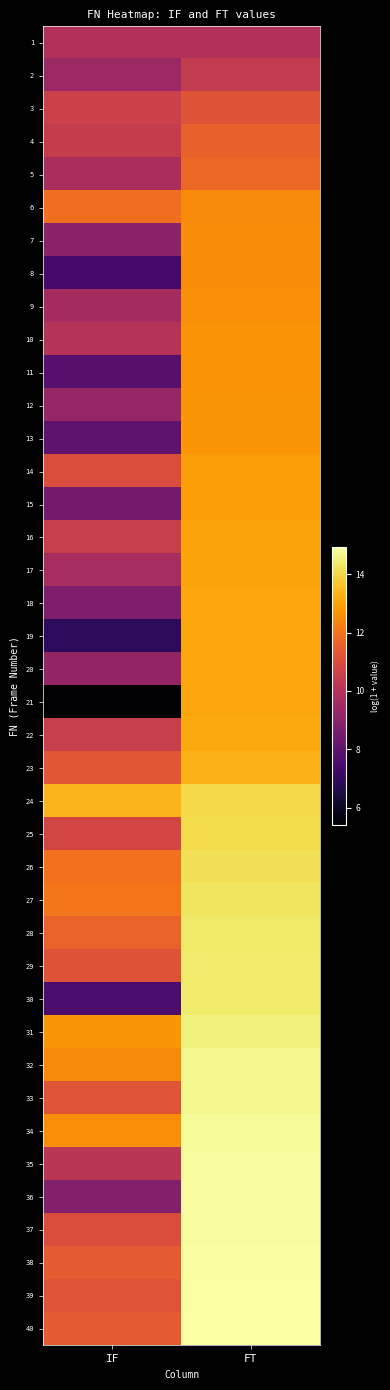

Reading left to right, list all the values displayed in this chart.

1: IF=9.9	FT=9.9
2: IF=9.4	FT=10.4
3: IF=10.6	FT=11.2
4: IF=10.5	FT=11.6
5: IF=9.7	FT=11.7
6: IF=11.9	FT=12.5
7: IF=9.0	FT=12.5
8: IF=7.4	FT=12.6
9: IF=9.7	FT=12.6
10: IF=10.0	FT=12.7
11: IF=7.8	FT=12.7
12: IF=9.3	FT=12.7
13: IF=8.0	FT=12.7
14: IF=11.0	FT=12.9
15: IF=8.5	FT=12.9
16: IF=10.5	FT=13.0
17: IF=9.7	FT=13.0
18: IF=8.7	FT=13.0
19: IF=6.9	FT=13.0
20: IF=9.2	FT=13.1
21: IF=5.4	FT=13.1
22: IF=10.5	FT=13.1
23: IF=11.3	FT=13.3
24: IF=13.4	FT=14.0
25: IF=10.8	FT=14.1
26: IF=11.9	FT=14.2
27: IF=12.0	FT=14.3
28: IF=11.6	FT=14.4
29: IF=11.2	FT=14.4
30: IF=7.5	FT=14.4
31: IF=12.7	FT=14.6
32: IF=12.5	FT=14.7
33: IF=11.2	FT=14.7
34: IF=12.6	FT=14.8
35: IF=10.1	FT=14.8
36: IF=8.9	FT=14.8
37: IF=11.0	FT=14.9
38: IF=11.4	FT=14.9
39: IF=11.2	FT=14.9
40: IF=11.4	FT=14.9